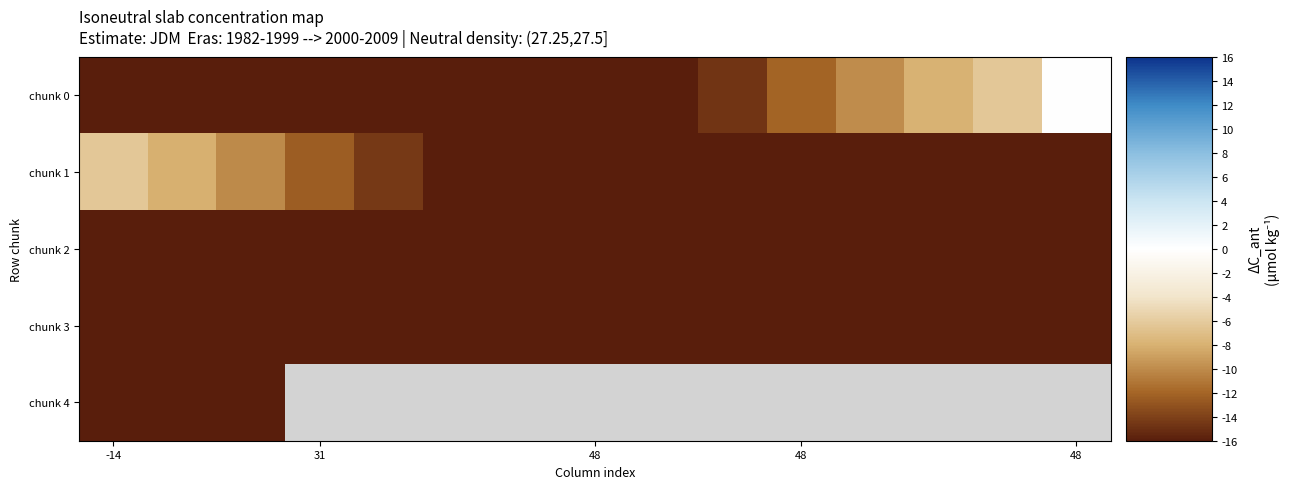

Which label corresponds to the smallest value in the chart?

-14